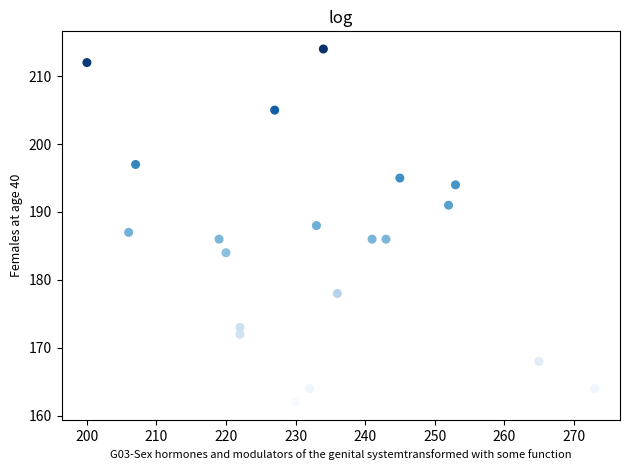

What is the range of X values (max minus min)?

73